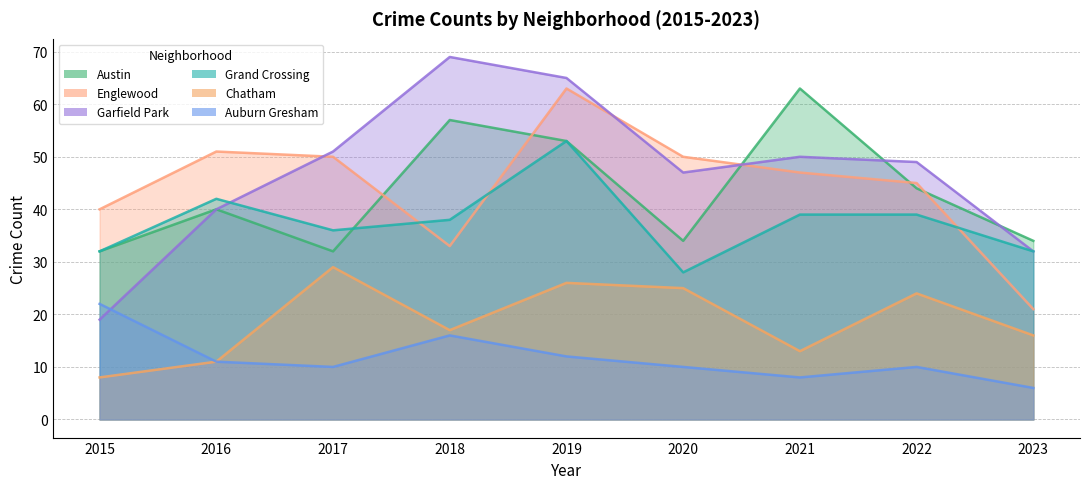

What is the total value across all series at 2017?

208